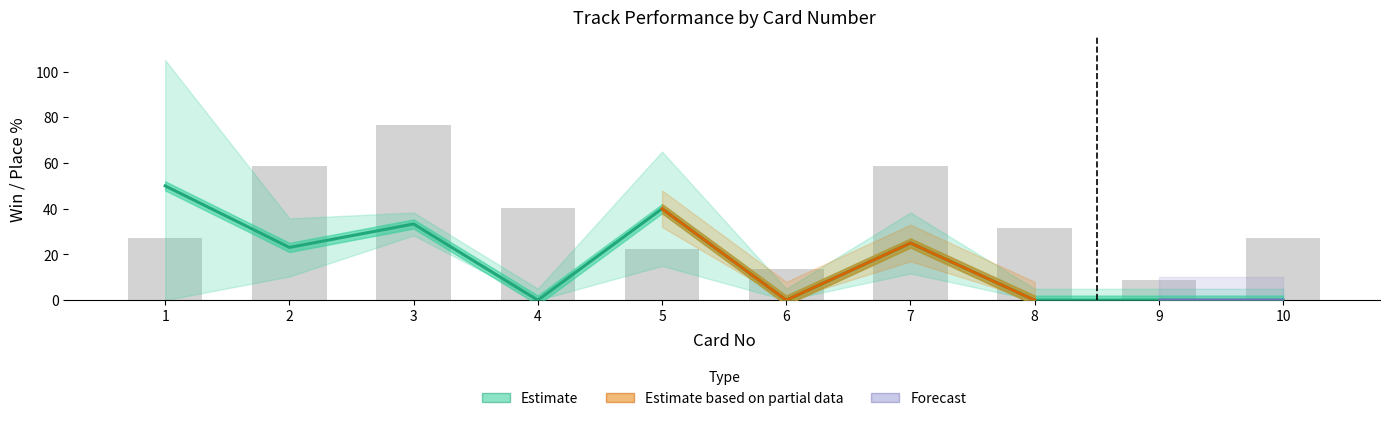

The value of All Track Runs at 9 is 0.0. True or false?

True